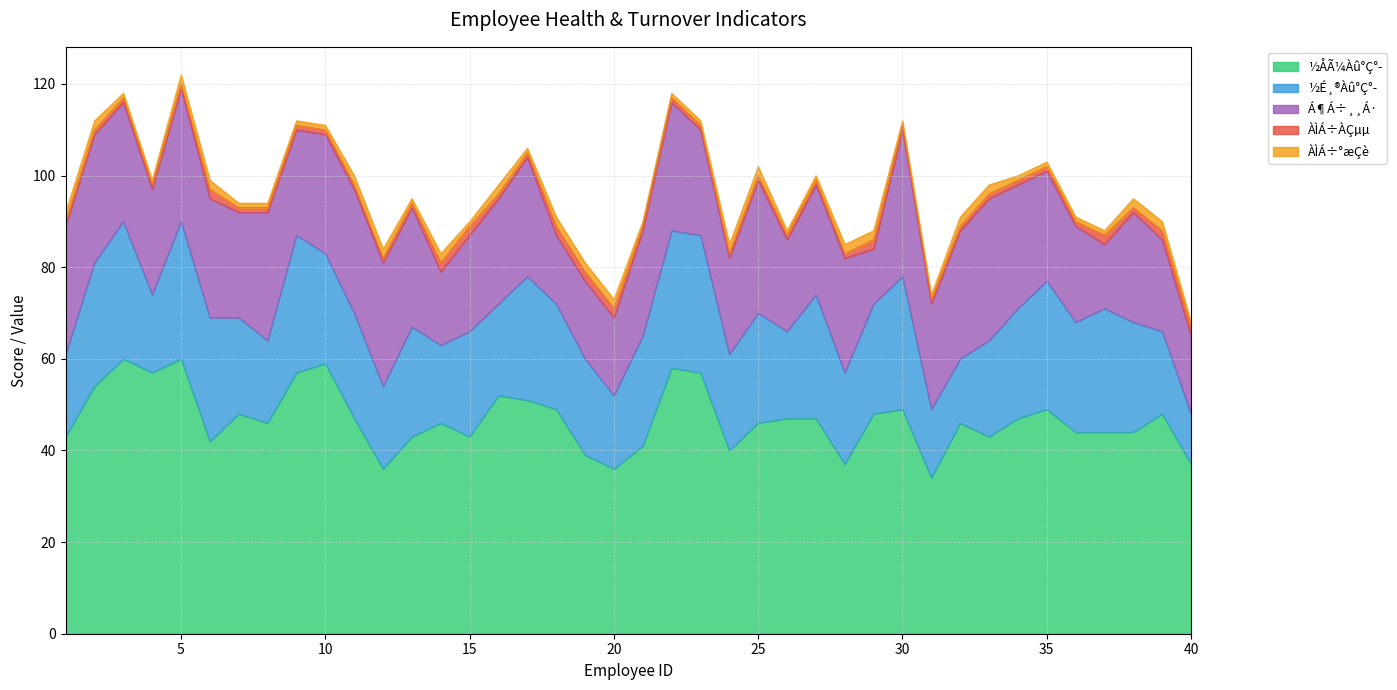

How many lines are shown in the chart?

5